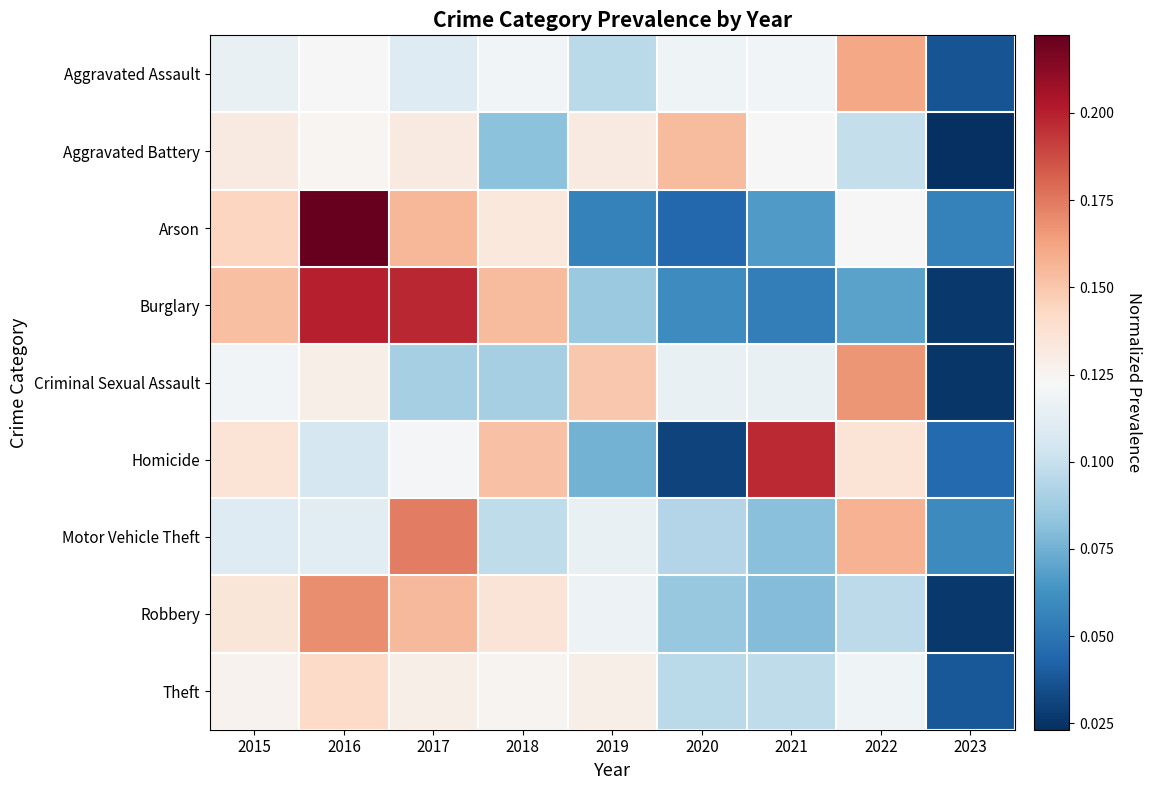

At which category is the sum across all series the highest?

2016